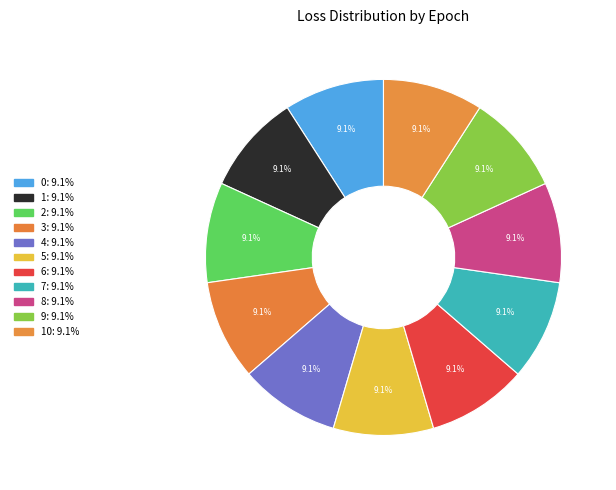

Count the number of slices in the pie.

11